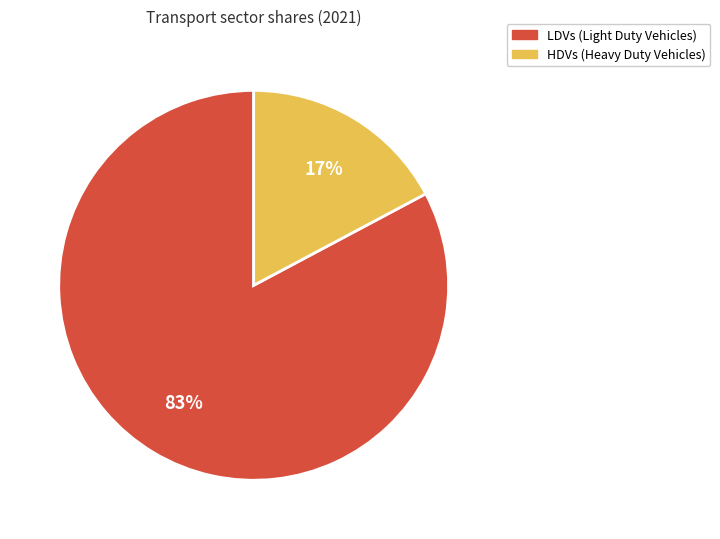

Which slice is the smallest?

HDVs